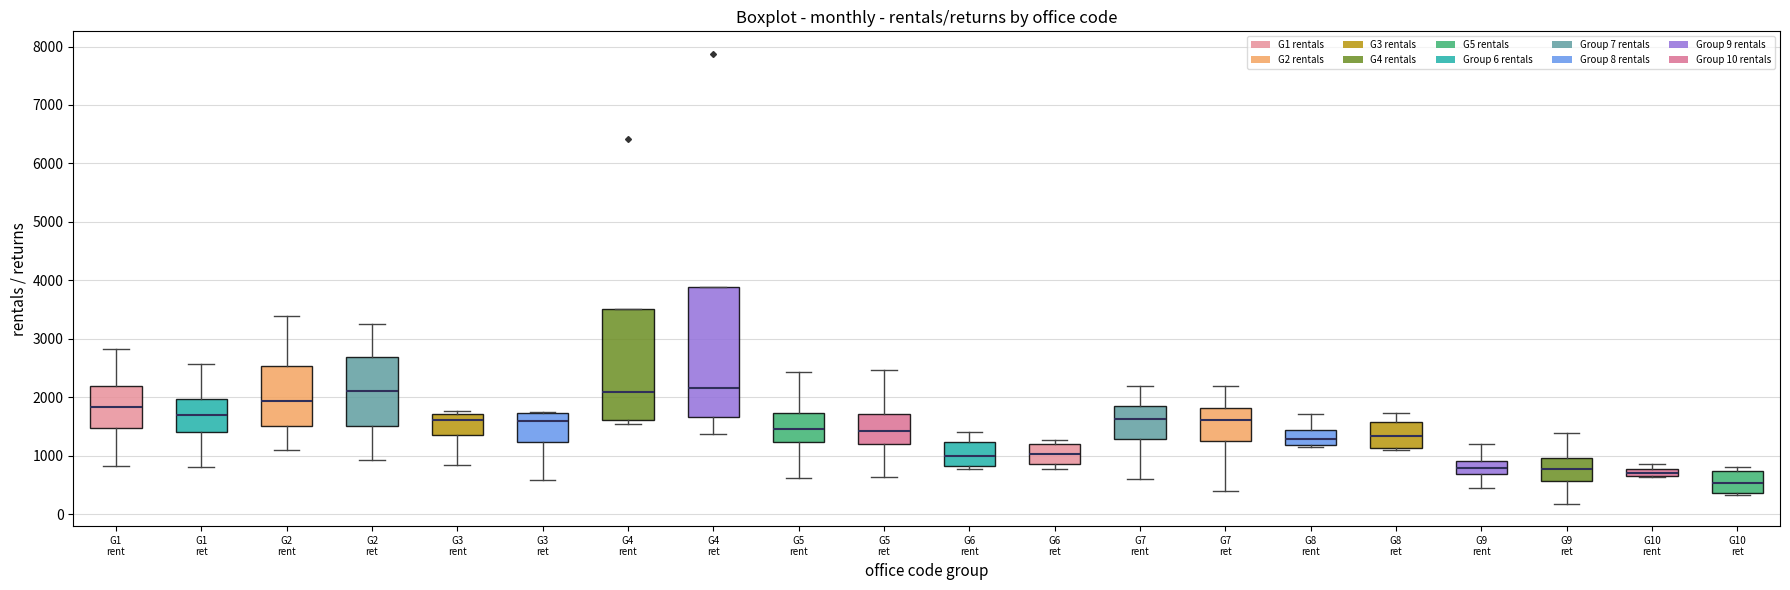

Which box is the tallest, from its lower edge to its upper edge?

G4 ret